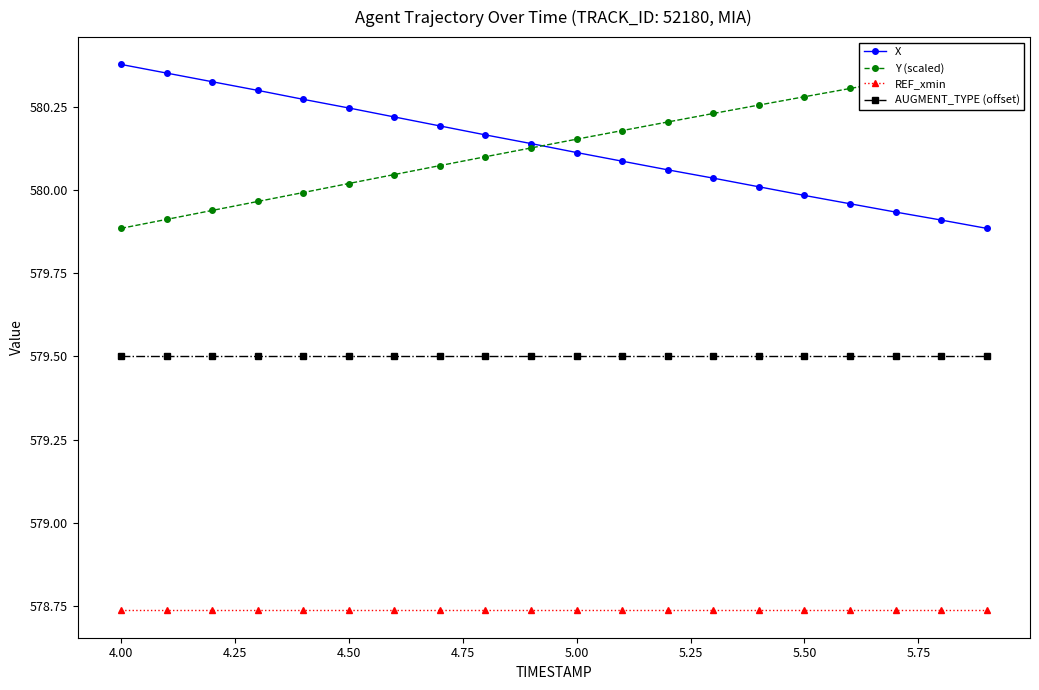

Which series has the largest total across all categories?

Y (scaled)